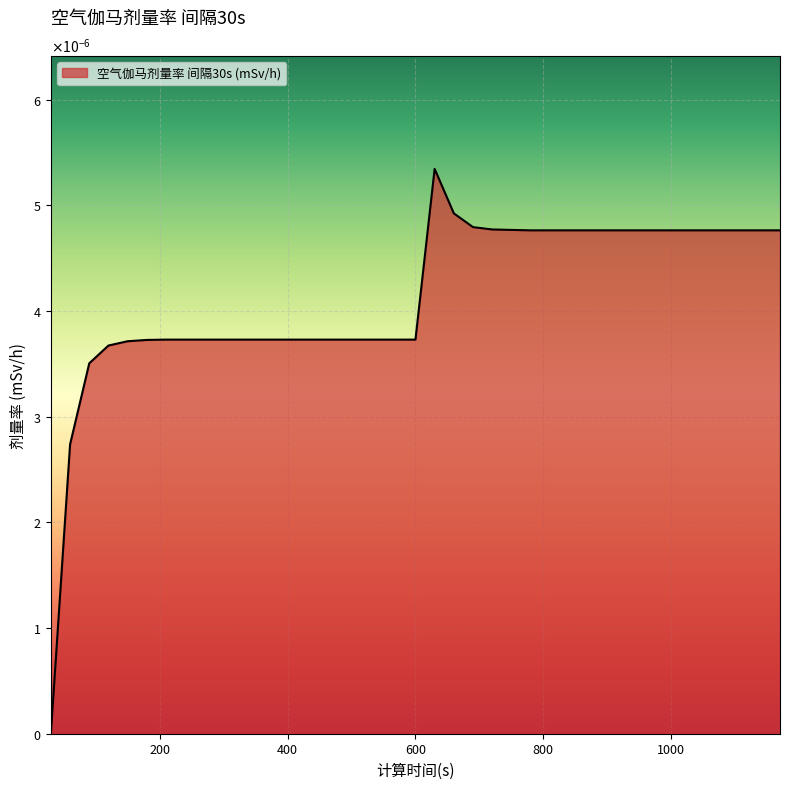

Rank the categories by value from highest to lowest.

630, 660, 690, 720, 750, 780, 810, 840, 870, 900, 930, 960, 990, 1020, 1050, 1080, 1110, 1140, 1170, 210, 240, 270, 300, 330, 360, 390, 420, 450, 480, 510, 540, 570, 600, 180, 150, 120, 90, 60, 30